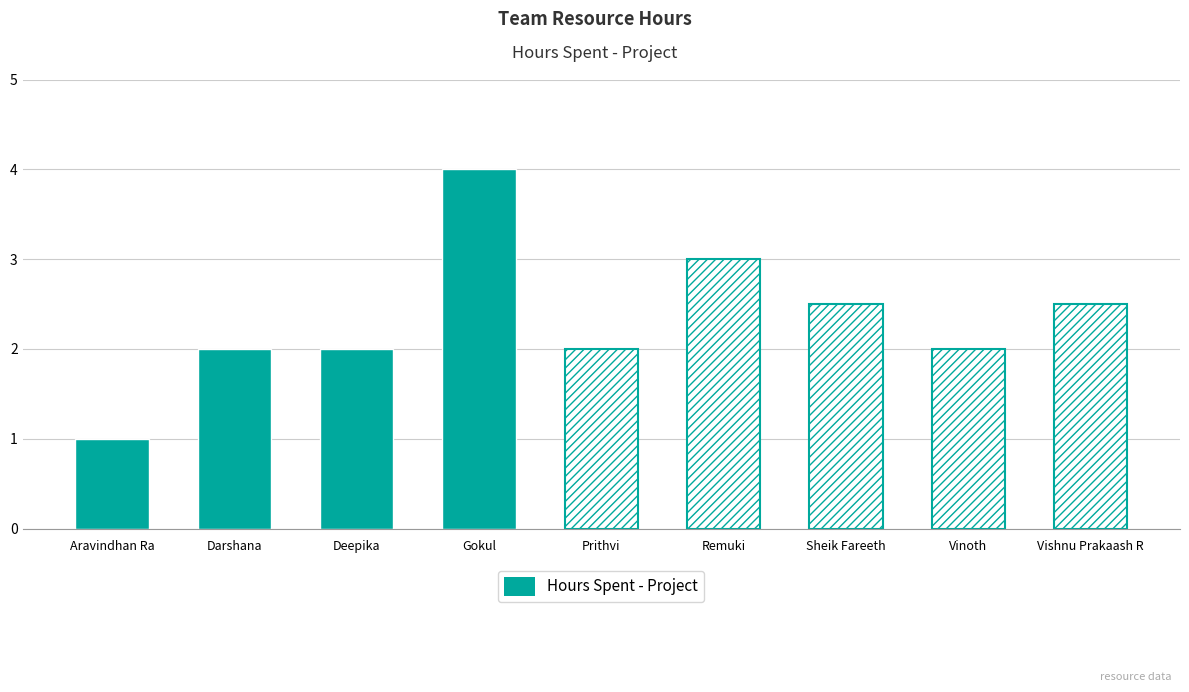

Which category has the highest value across all series?

Gokul